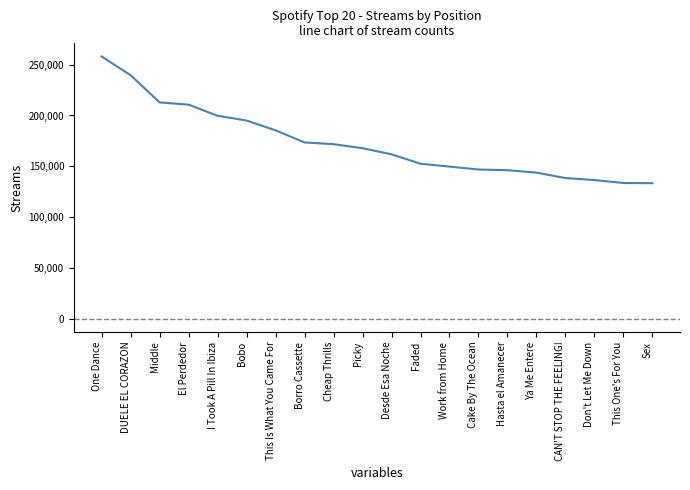

Is it true that the value at CAN'T STOP THE FEELING! is 138463?

True